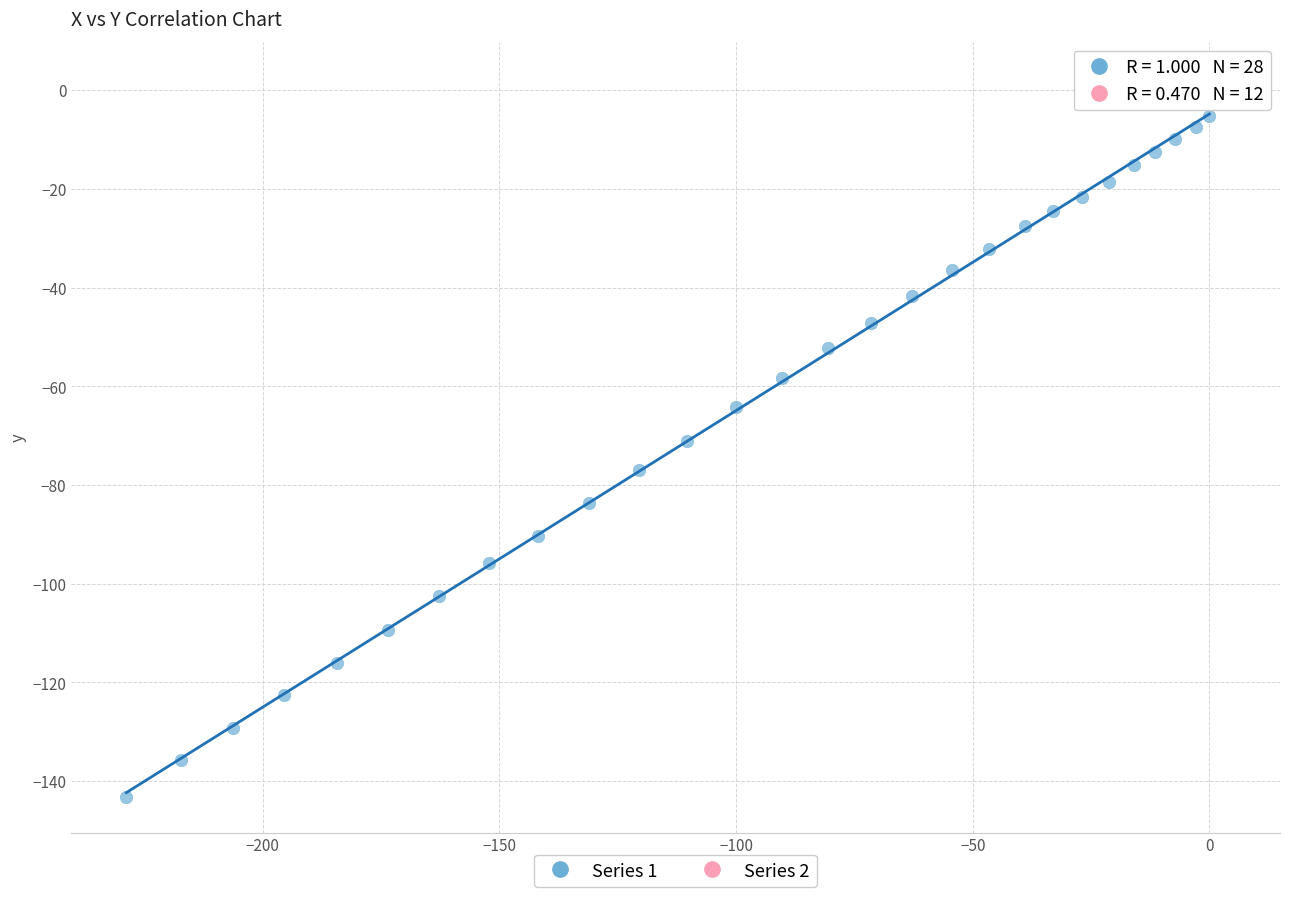

Which series has the largest Y range (max minus min)?

Series 1